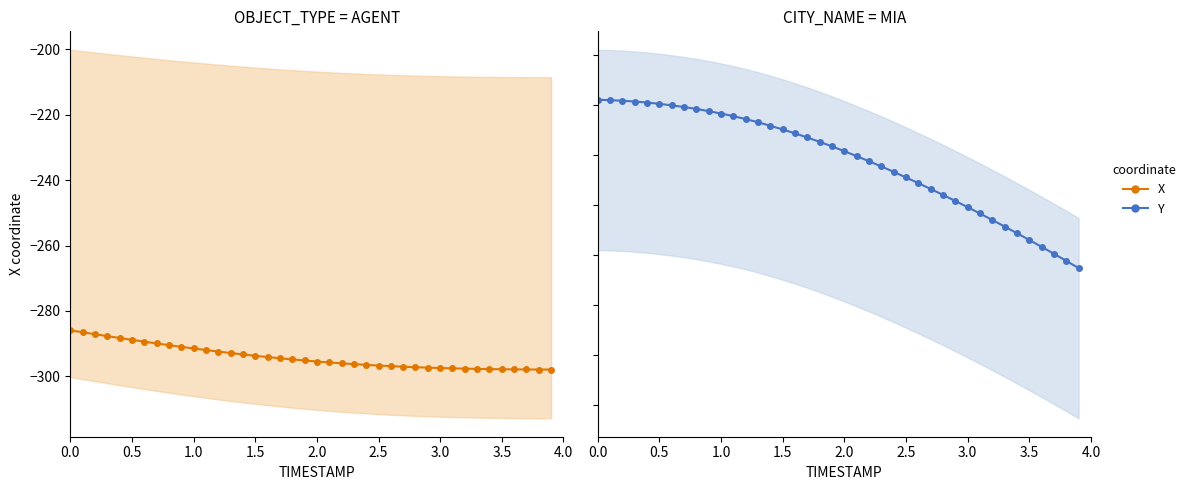

What is the value of the X (AGENT) point at the 29th from the left?

-297.2